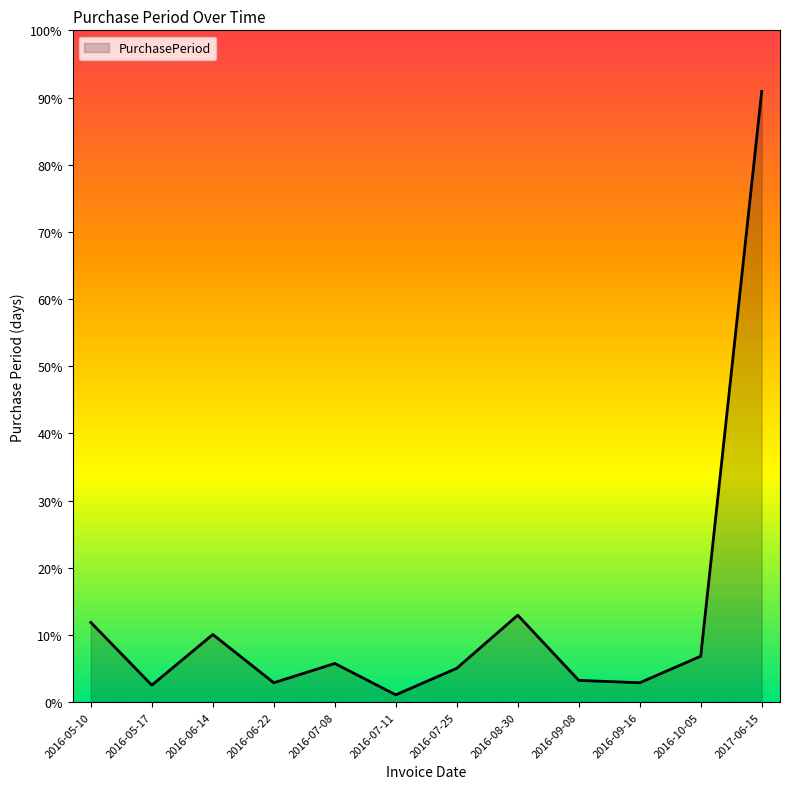

Reading right to left, what are all the values shown in this chart?

253	19	8	9	36	14	3	16	8	28	7	33